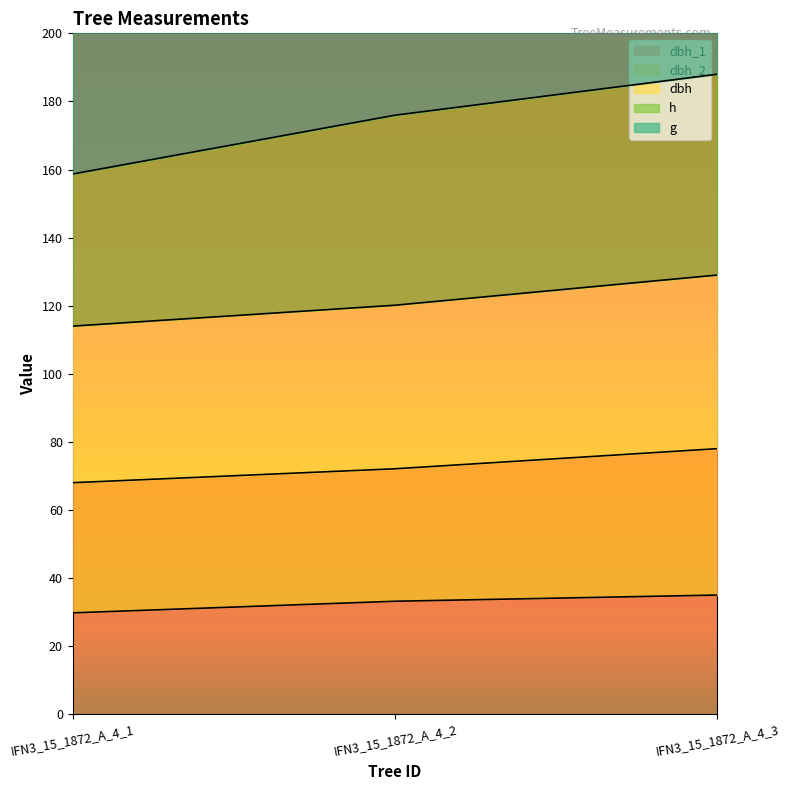

Count the number of categories in the chart.

3